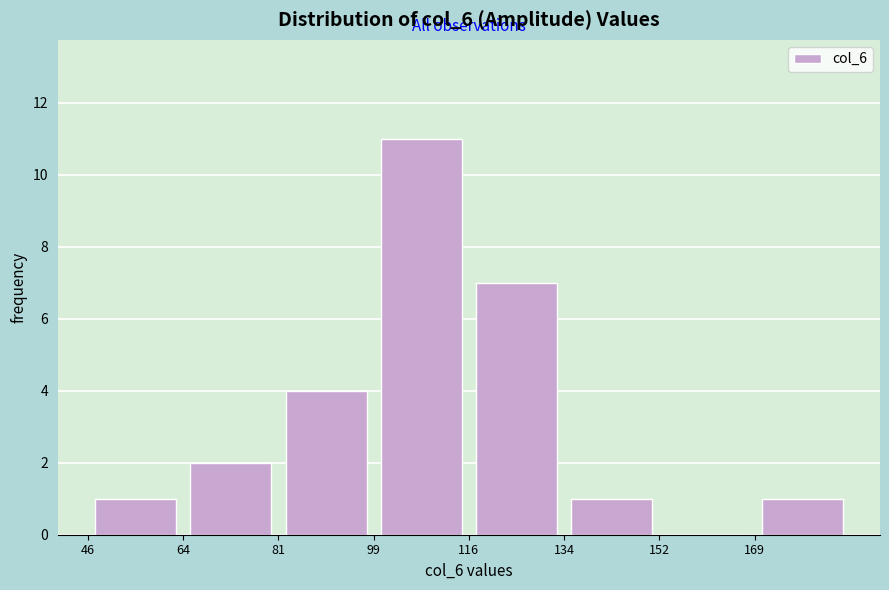

Reading left to right, list every bar in this chart as the range it spans on the x-axis followed by its height. Neither the bar edges nor the heights are printed on the chart, so give them approximately, as read against the axes.

46 to 64: 1
64 to 82: 2
82 to 98: 4
98 to 116: 11
116 to 134: 7
134 to 152: 1
152 to 170: 0
170 to 188: 1